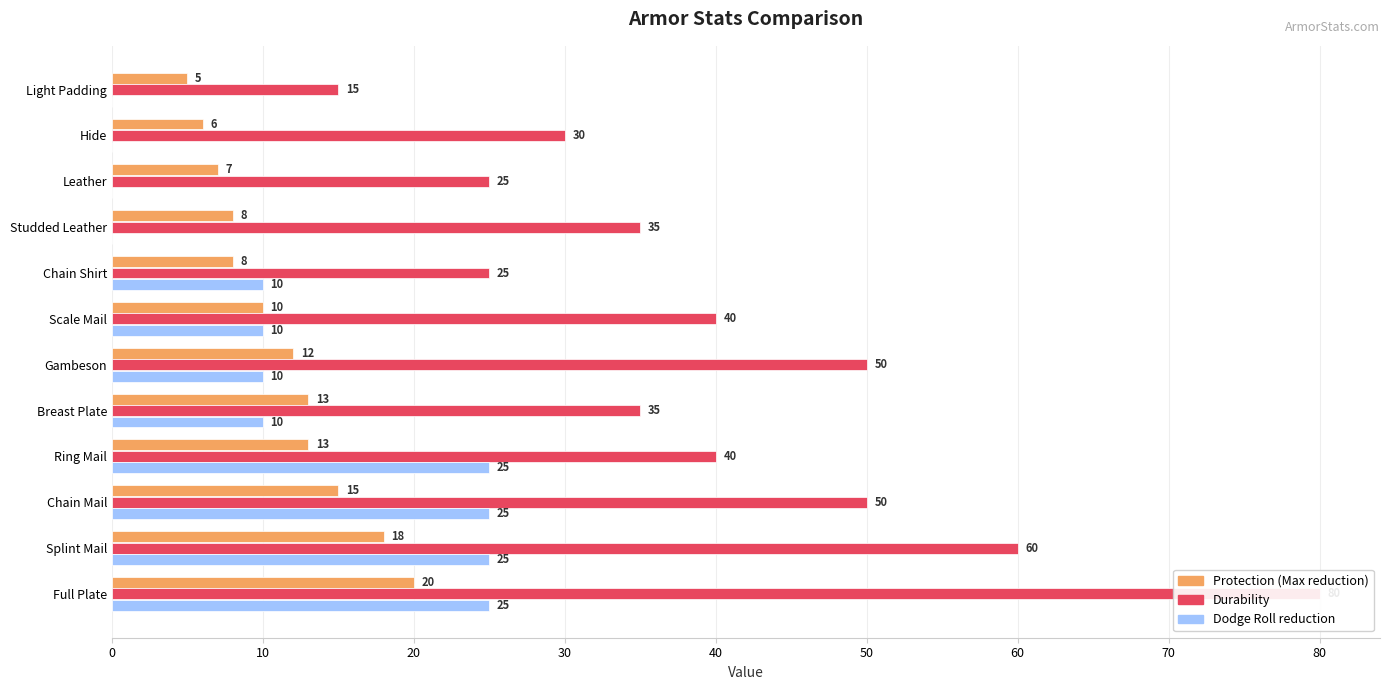

What is the value of the Dodge Roll reduction bar at the 12th from the left?

25